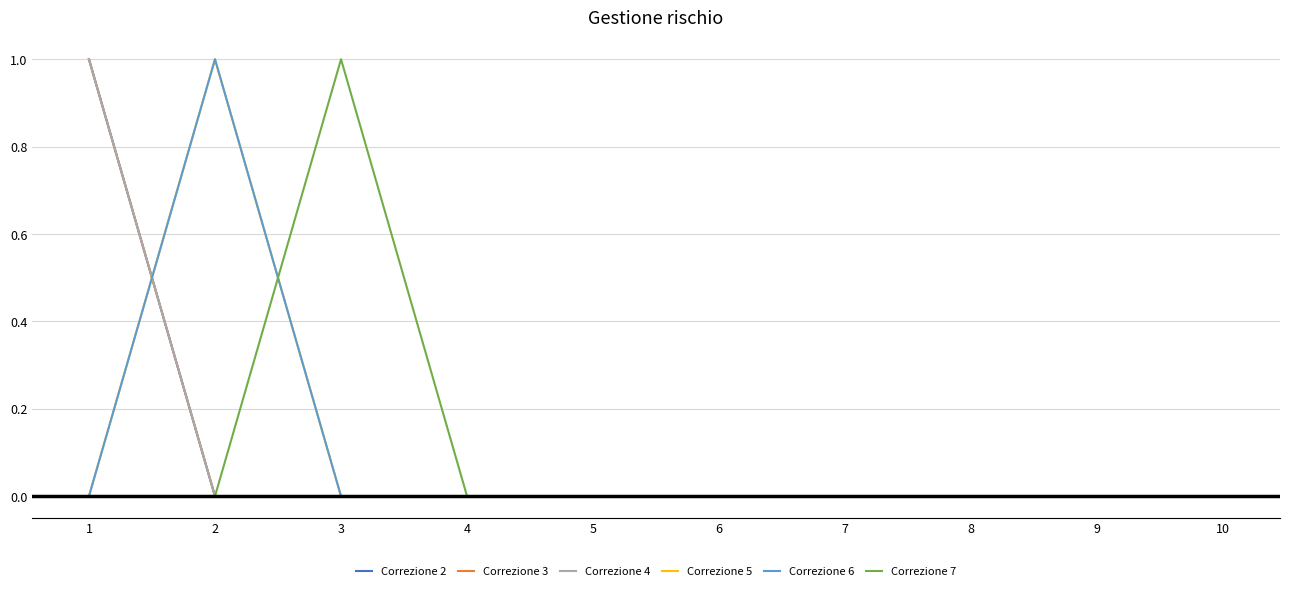

Is this an area chart (filled region under the line)?

No